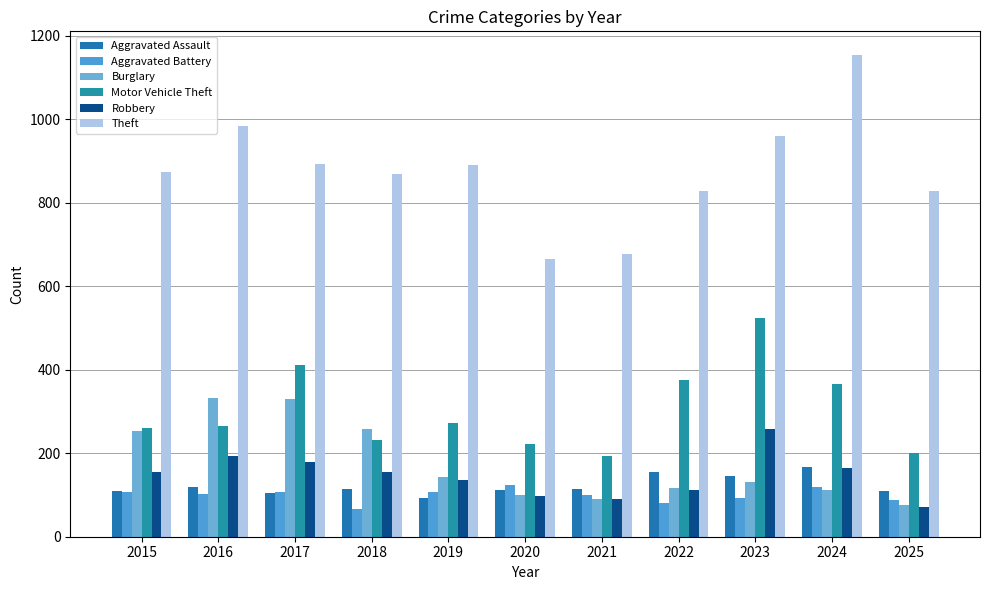

At which label does Aggravated Battery reach its minimum?

2018